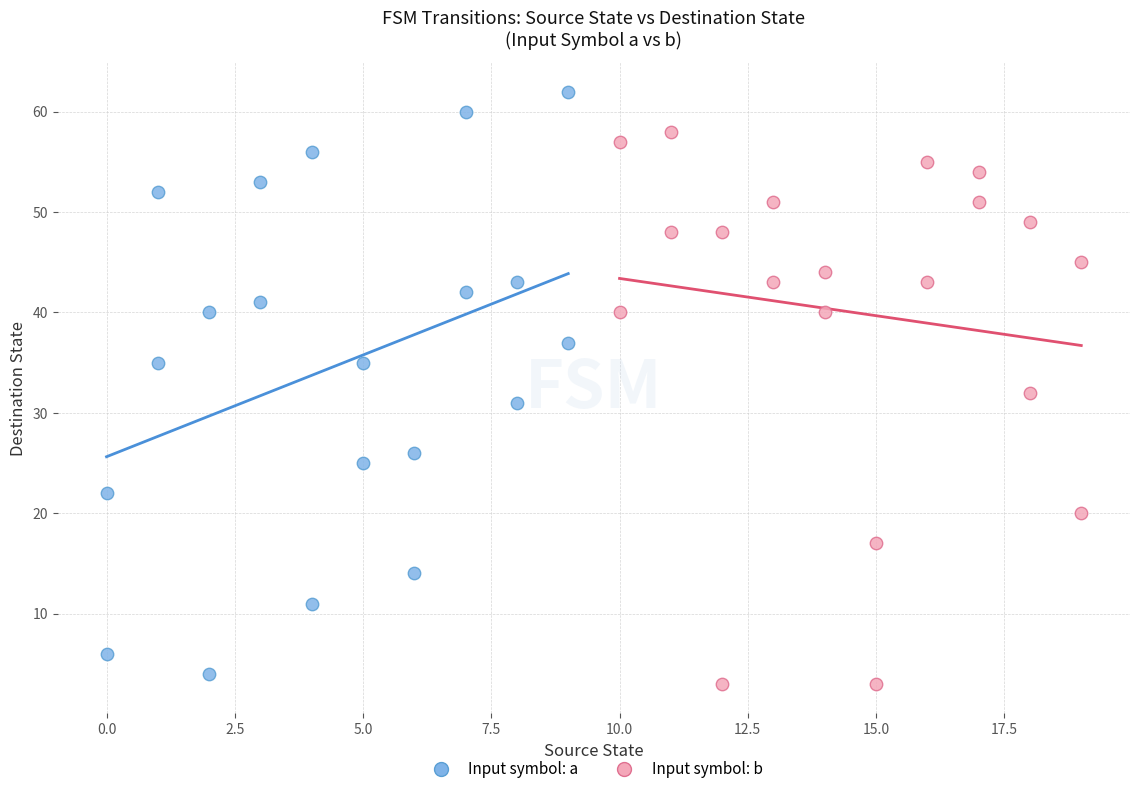

Which series contains the lowest Y value?

Input symbol: b